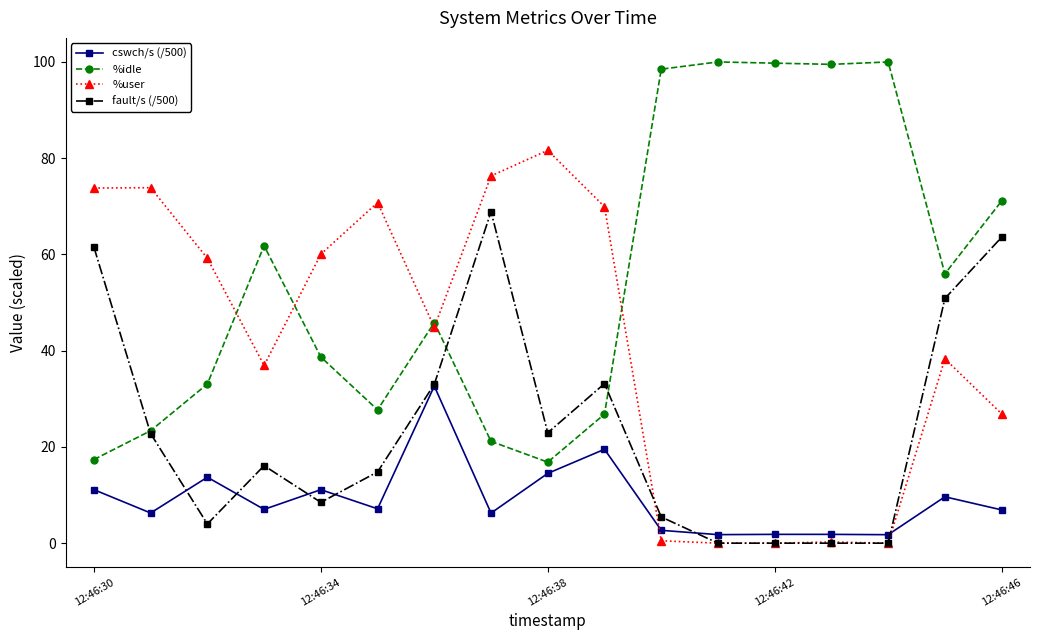

Rank the series by their average value, from lowest to highest.

cswch/s (/500), fault/s (/500), %user, %idle